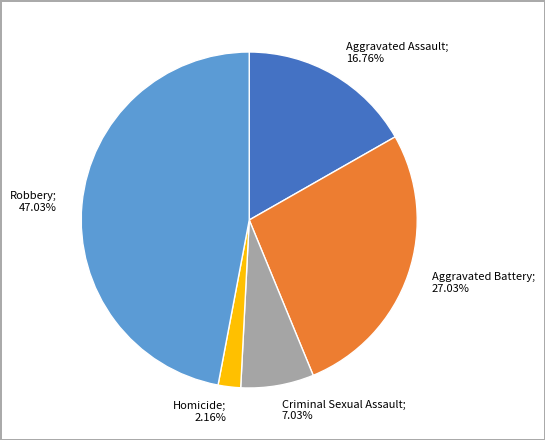

Is there any slice that represents more than half of the pie?

No